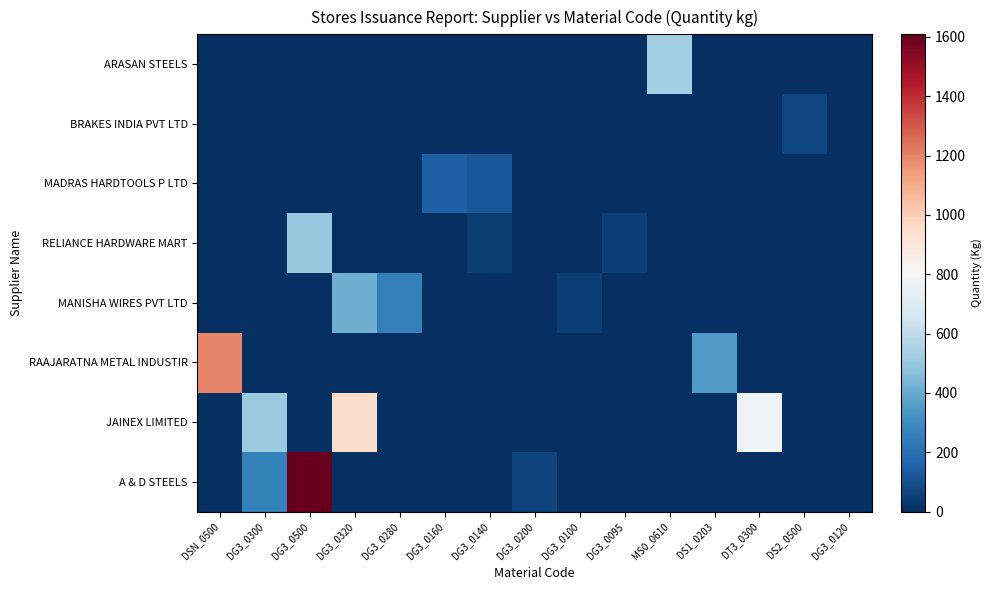

List the series in order of their peak value, highest first.

A & D STEELS, RAAJARATNA METAL INDUSTIR, JAINEX LIMITED, ARASAN STEELS, RELIANCE HARDWARE MART, MANISHA WIRES PVT LTD, MADRAS HARDTOOLS P LTD, BRAKES INDIA PVT LTD